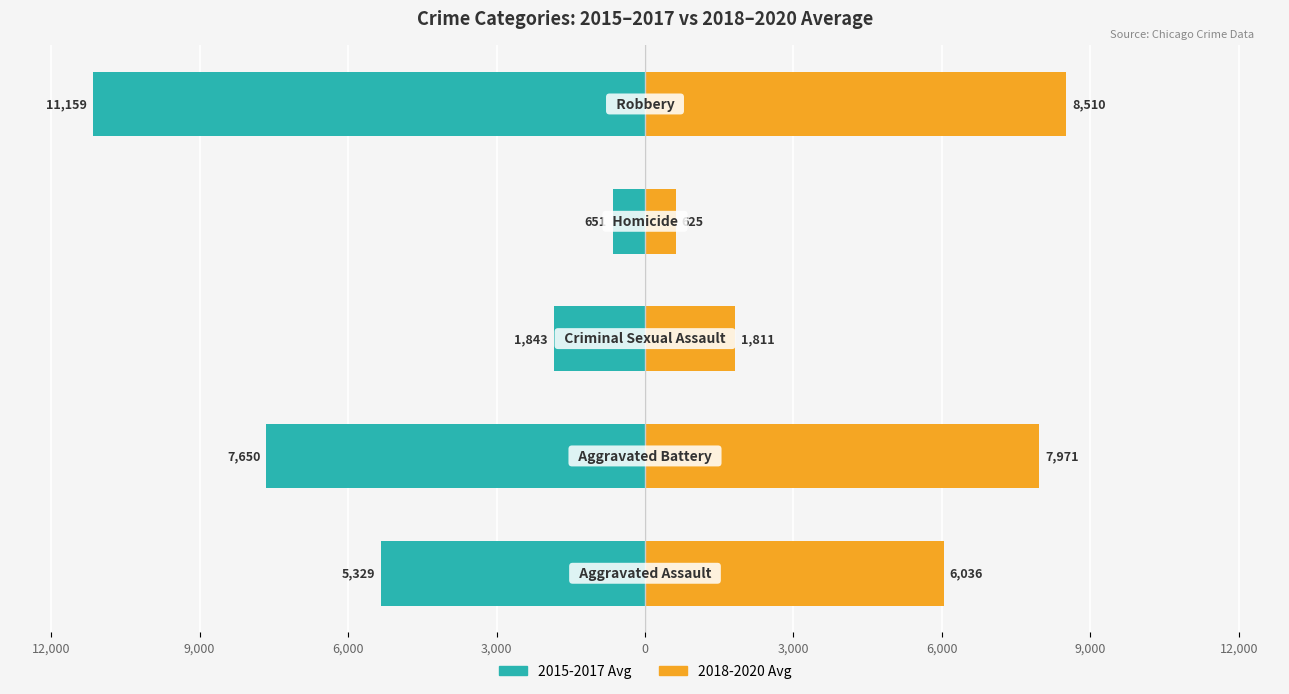

List the series in order of their overall mean, lowest first.

2015-2017 Avg, 2018-2020 Avg